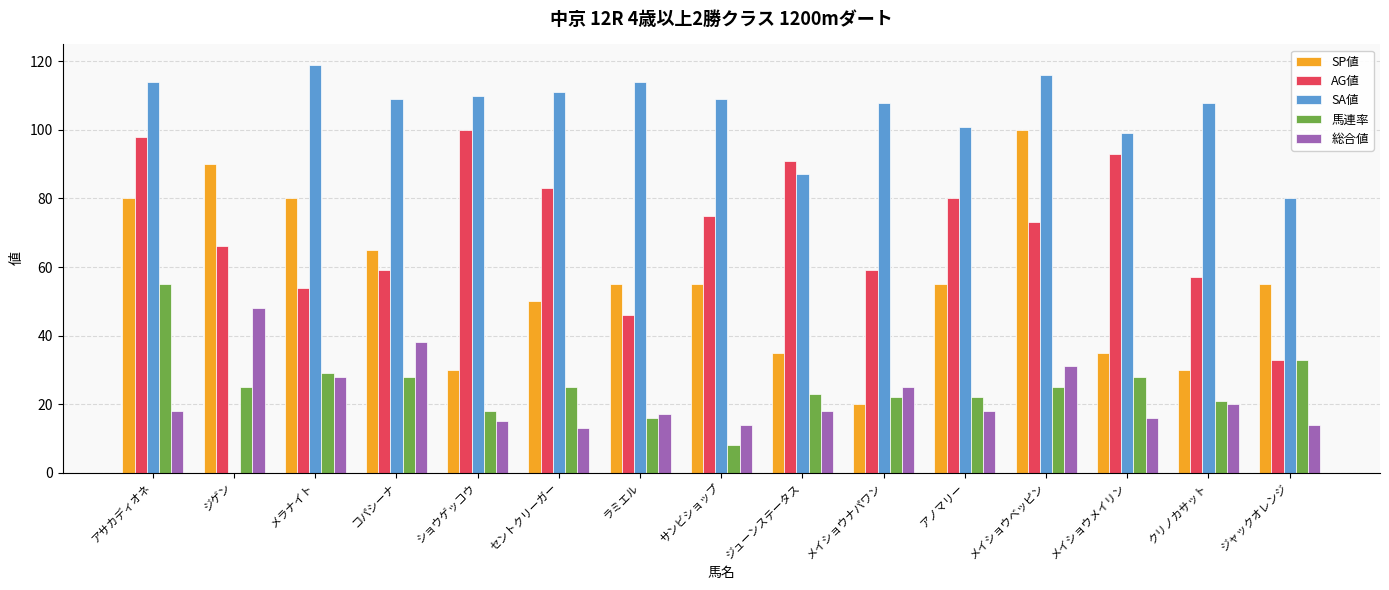

Between サンビショップ and ジューンステータス, which series saw the biggest shift?

SA値